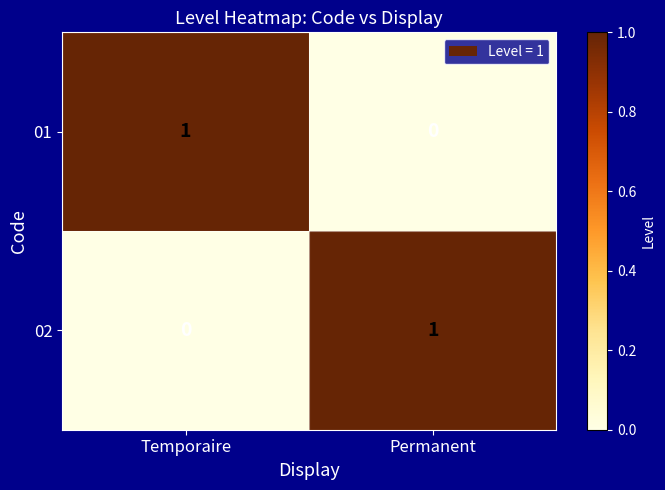

Is it true that 02 equals 0 at Temporaire?

True